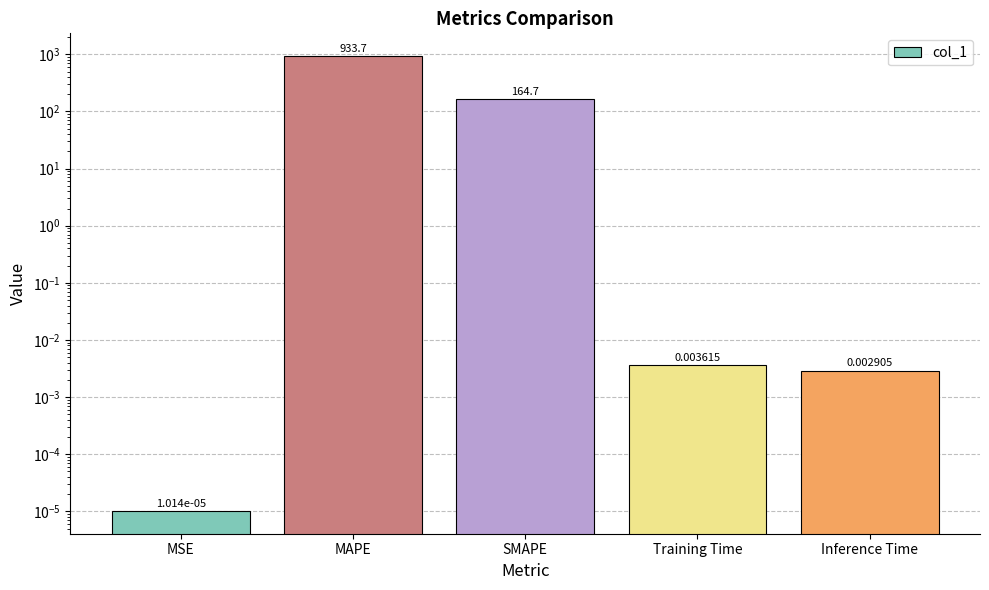

List the labels in order of value, largest first.

MAPE, SMAPE, Training Time, Inference Time, MSE